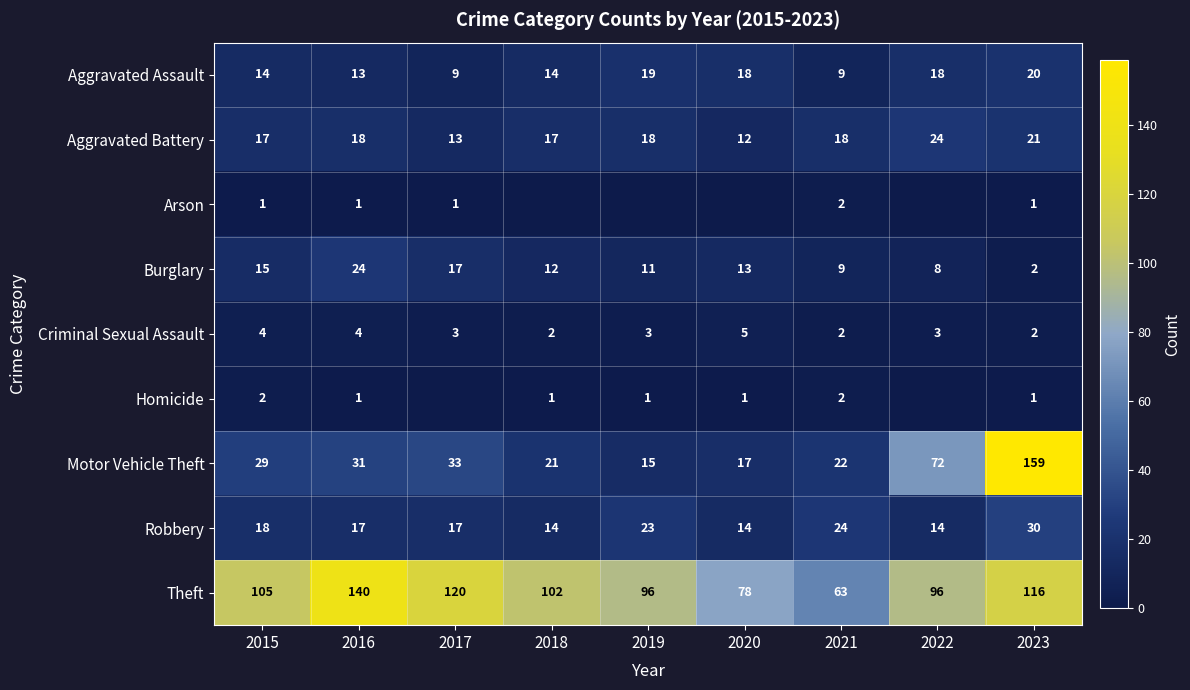

What is the difference between the maximum and minimum values in the Motor Vehicle Theft series?

144